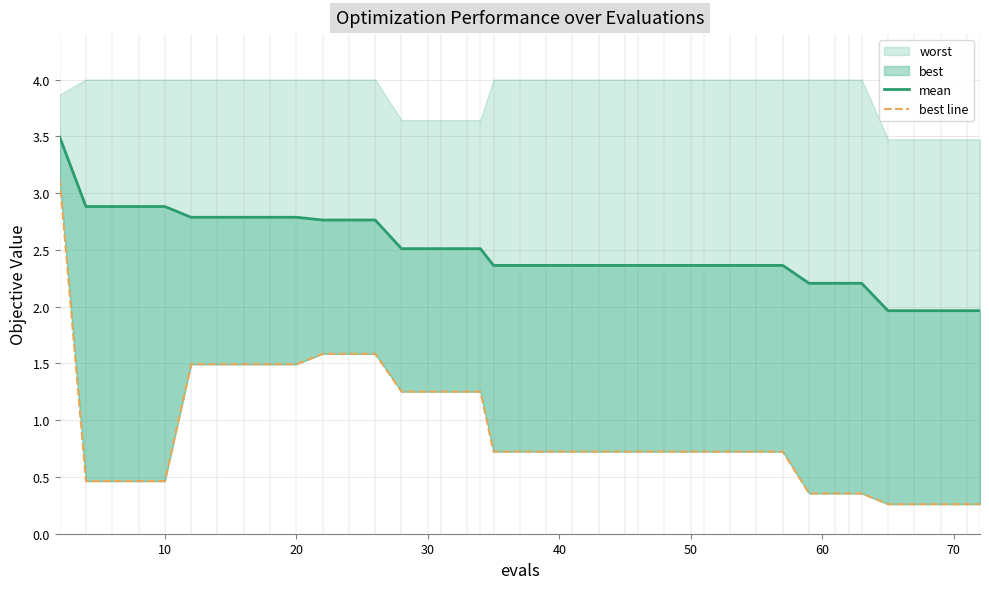

True or false: best line and mean cross at least once.

False